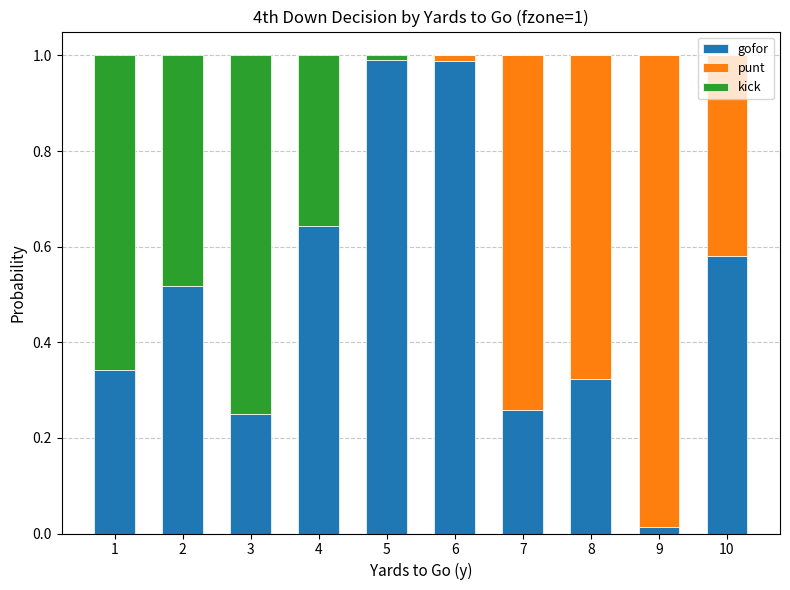

True or false: gofor has a value of 0.4 at 3.

False